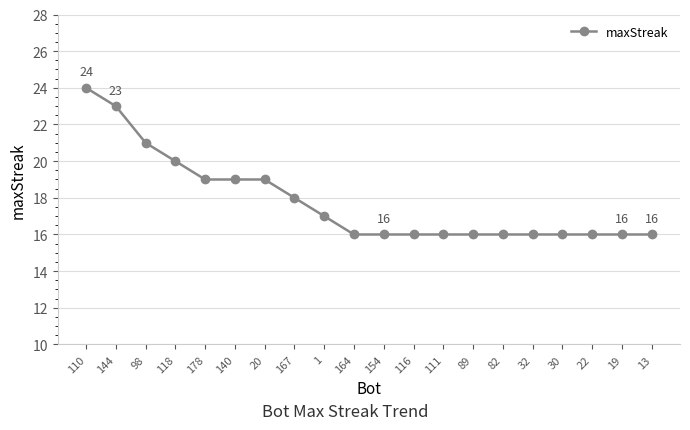

What is the sum of all values?

356